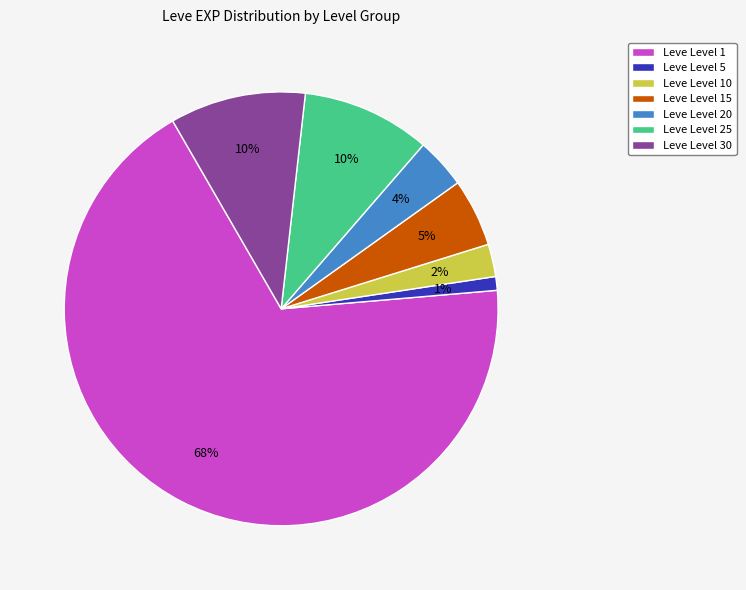

To the nearest percent, what portion does Leve Level 25 represent?

10%